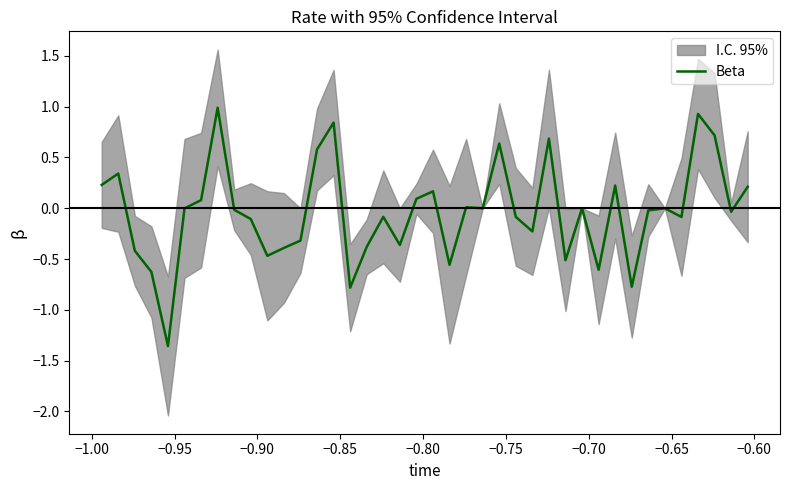

How many points are lower than both their immediate neighbors (excluding endpoints)?

12